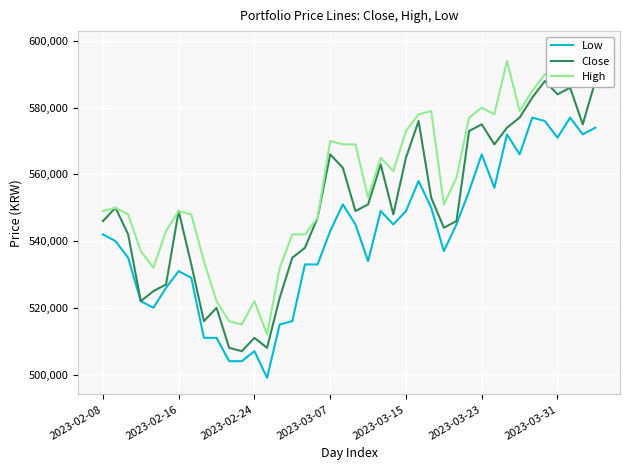

What is the sum of the High values at 19 and 25?

1147000